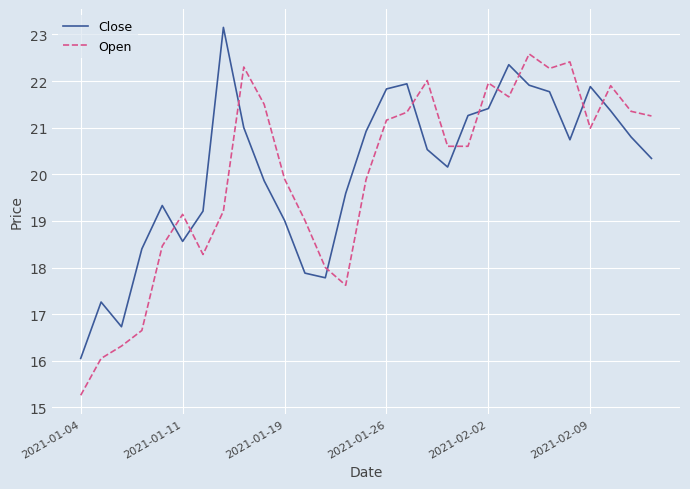

Which series ends up on top after the final intersection of Open and Close?

Open